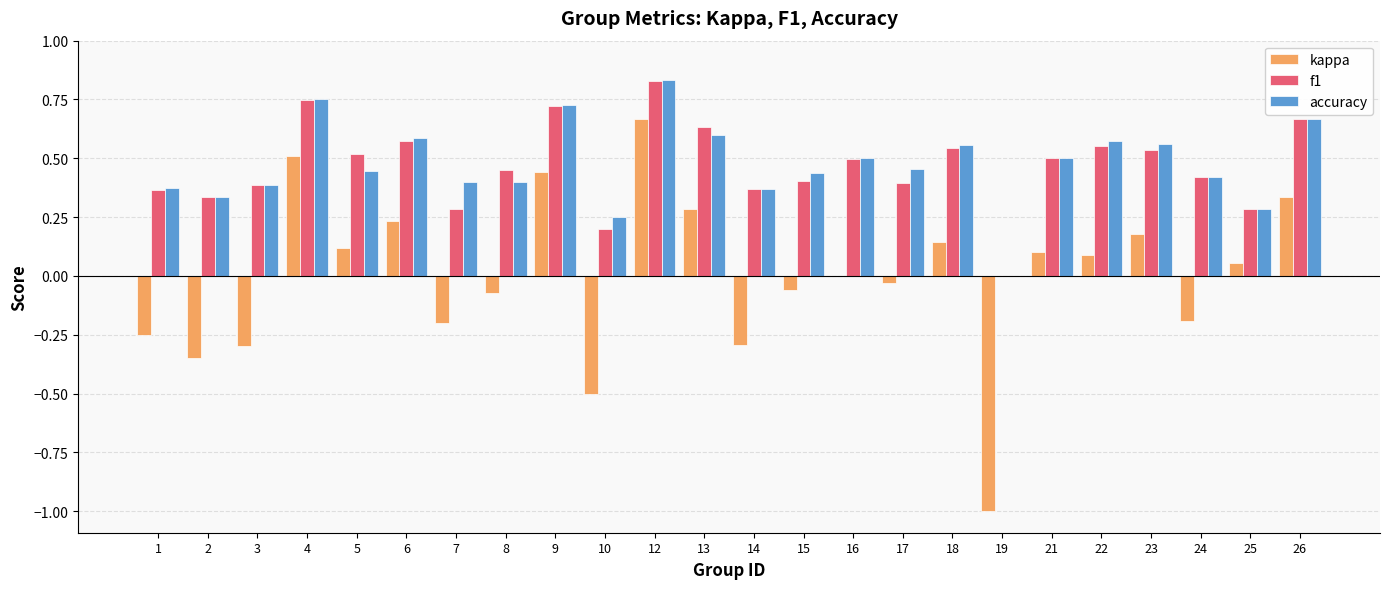

Which series changed the most between 1 and 23?

kappa